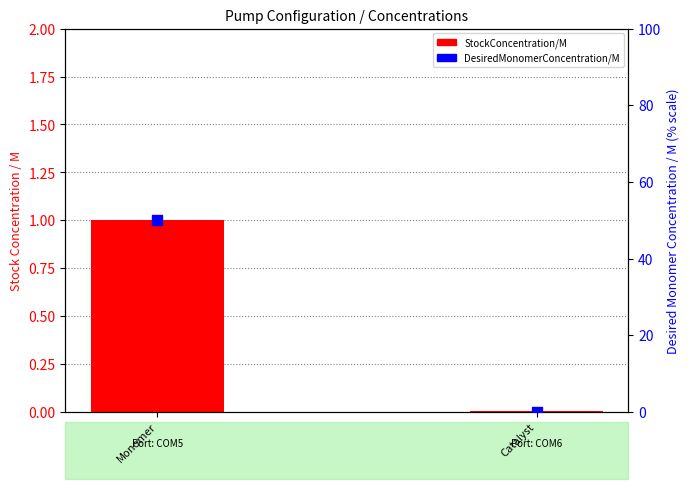

Which series reaches the minimum Y coordinate?

DesiredMonomerConcentration/M